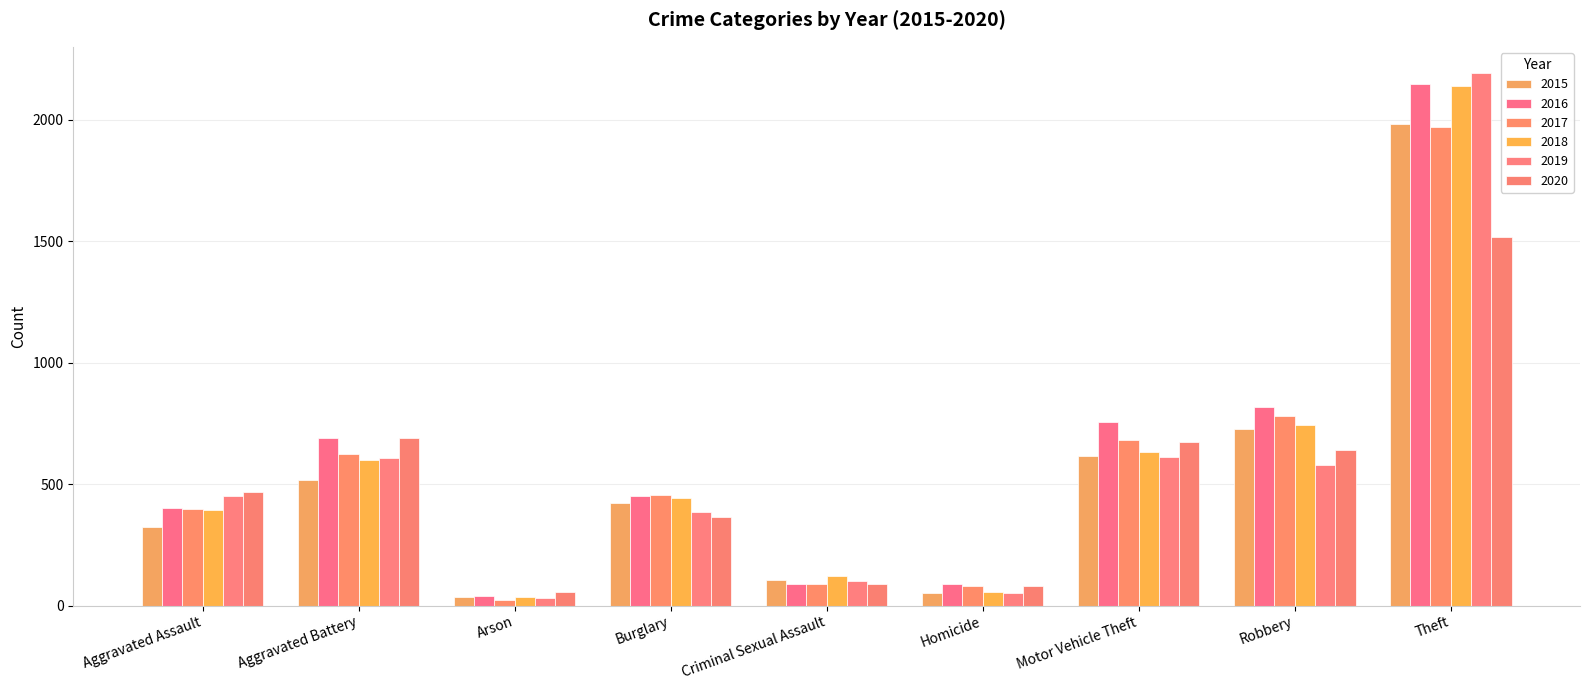

What is the smallest value displayed?

23